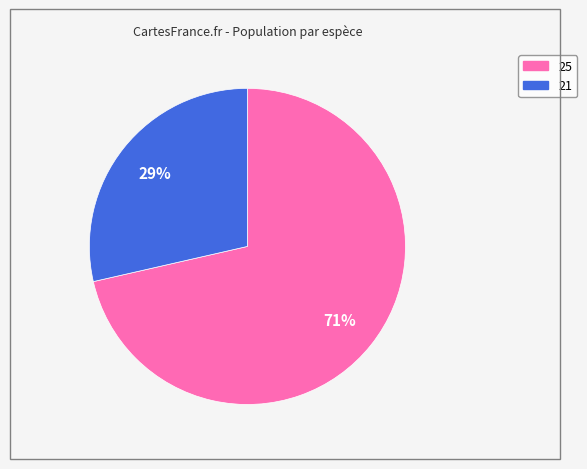

To the nearest percent, what portion does 25 represent?

71%